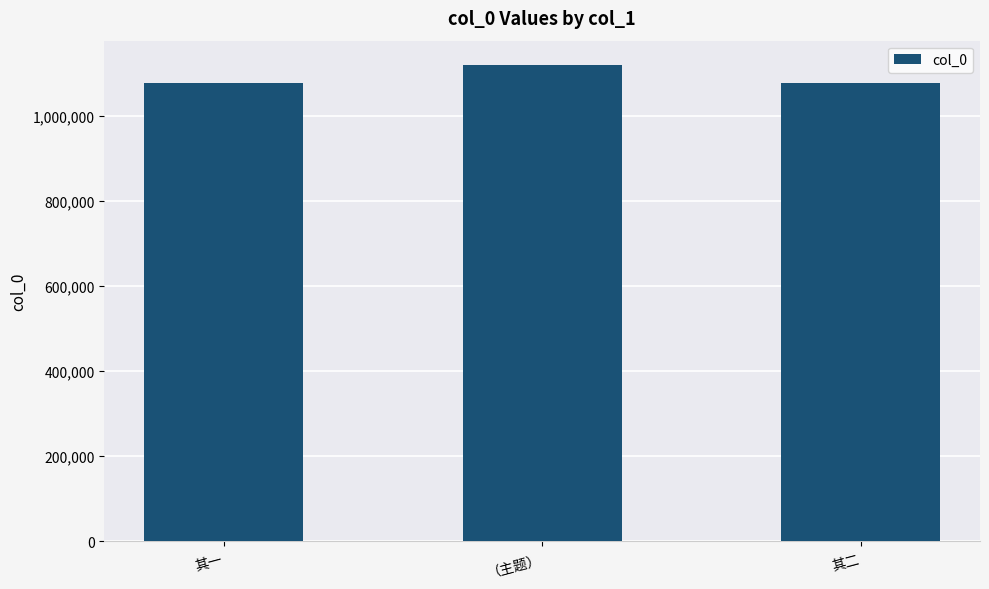

What is the difference between the maximum and minimum values?

44451